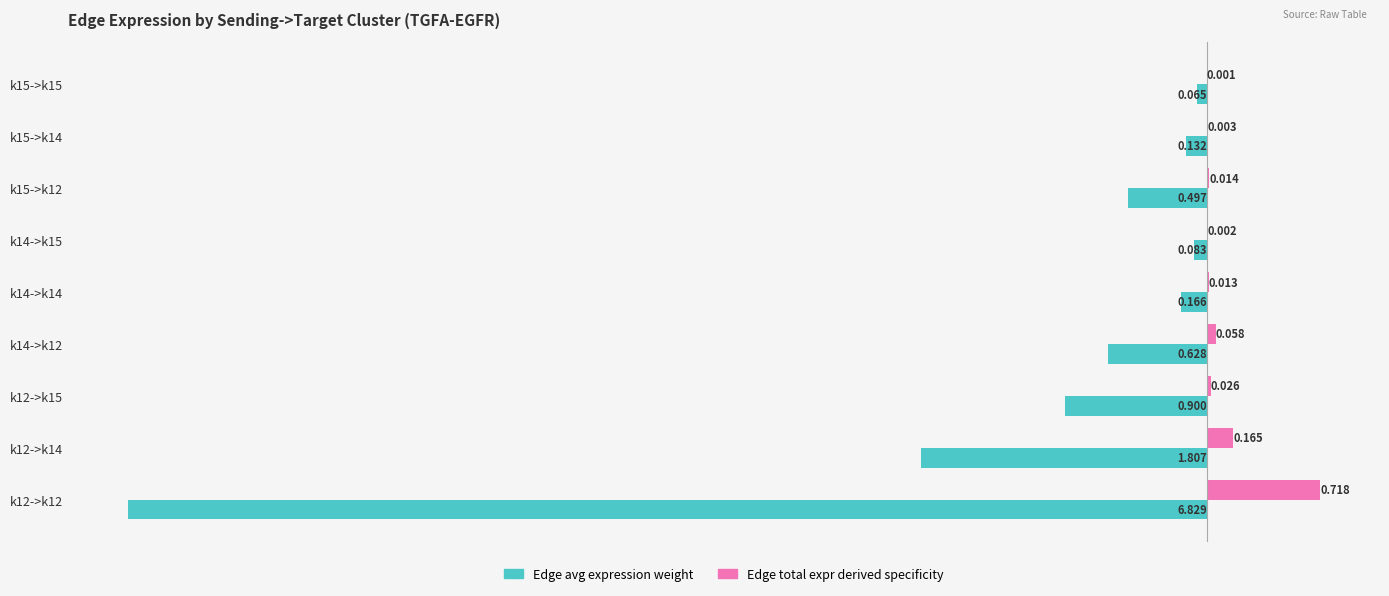

Count the number of data series in this chart.

2